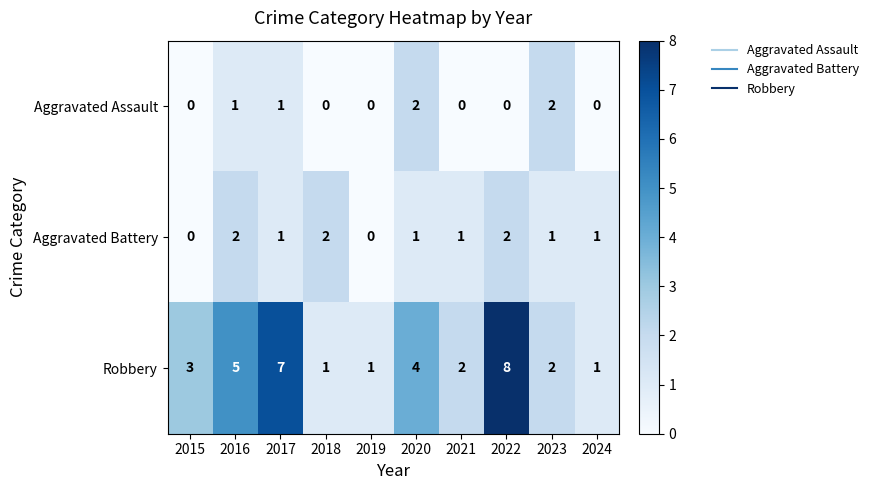

Reading right to left, extract all data points from this chart.

Aggravated Assault: 0	2	0	0	2	0	0	1	1	0
Aggravated Battery: 1	1	2	1	1	0	2	1	2	0
Robbery: 1	2	8	2	4	1	1	7	5	3